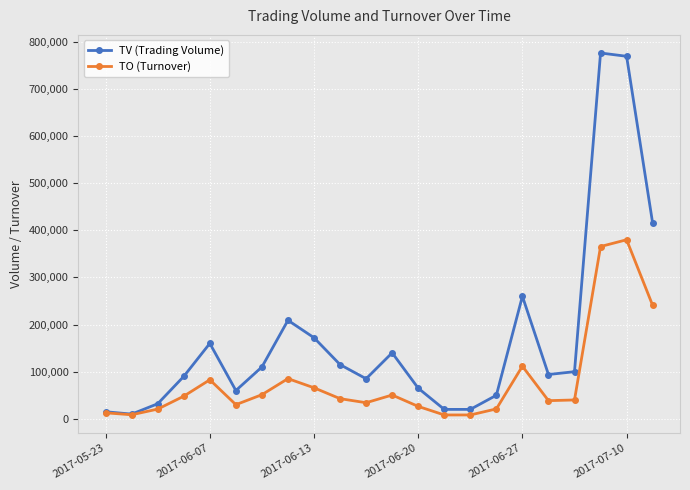

Which series has the largest total across all categories?

TV (Trading Volume)